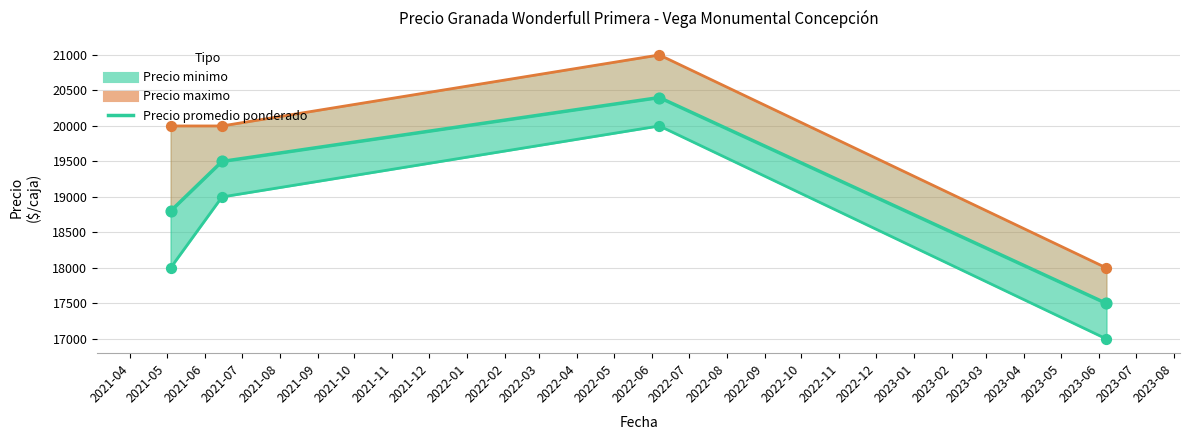

Approximately how many times larger is the value at 2021-04 compared to 2021-06?

0.9